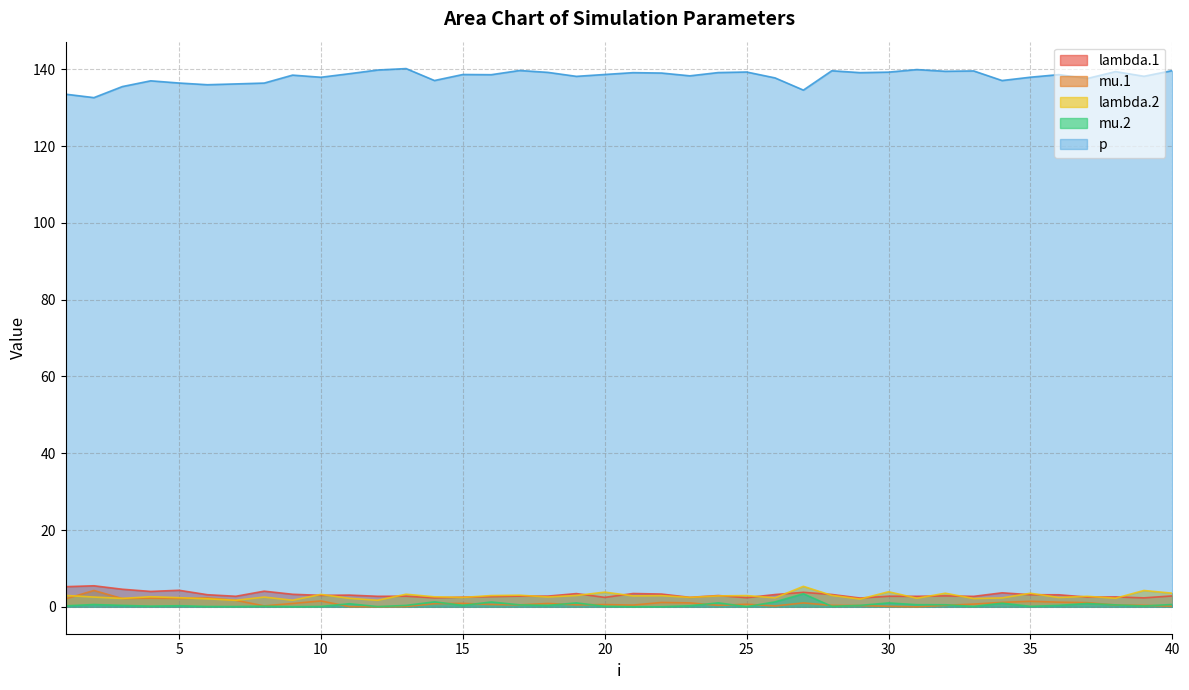

At which category does lambda.2 reach its first local valley?

3